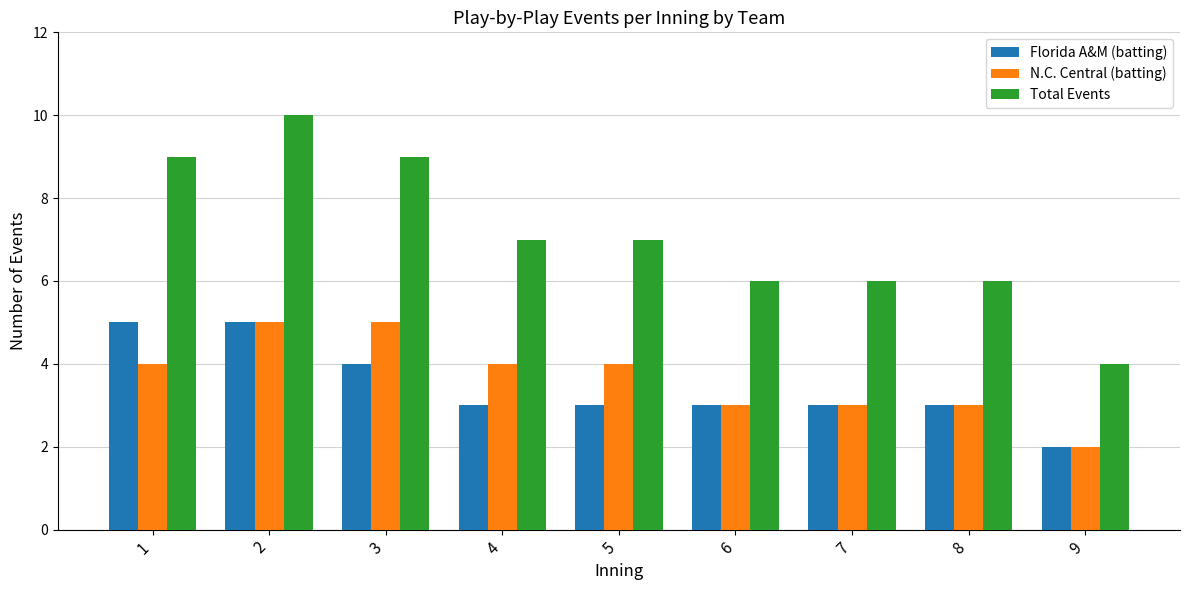

True or false: Florida A&M (batting) has a value of 1 at 4.

False